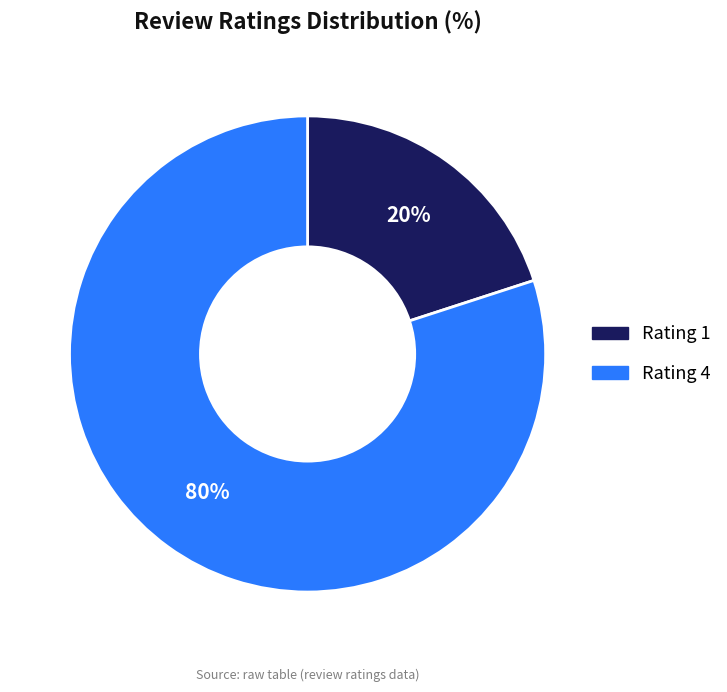

To the nearest percent, what is the combined percentage of Rating 1 and Rating 4?

100%